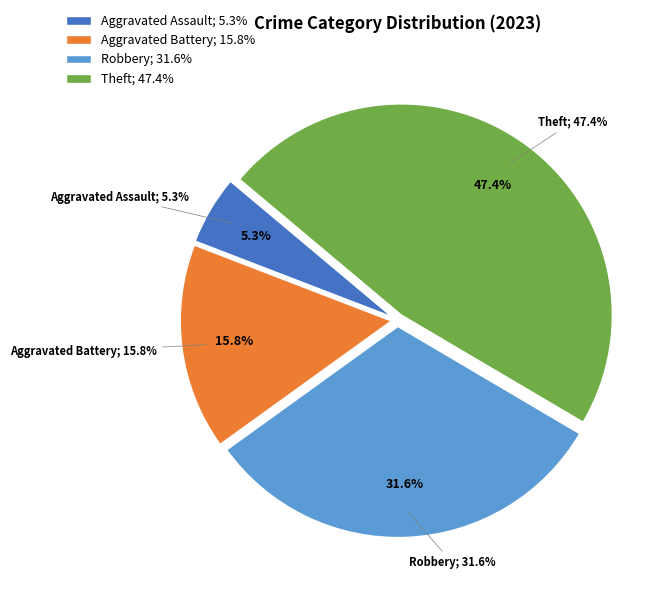

Is there any slice that represents more than half of the pie?

No